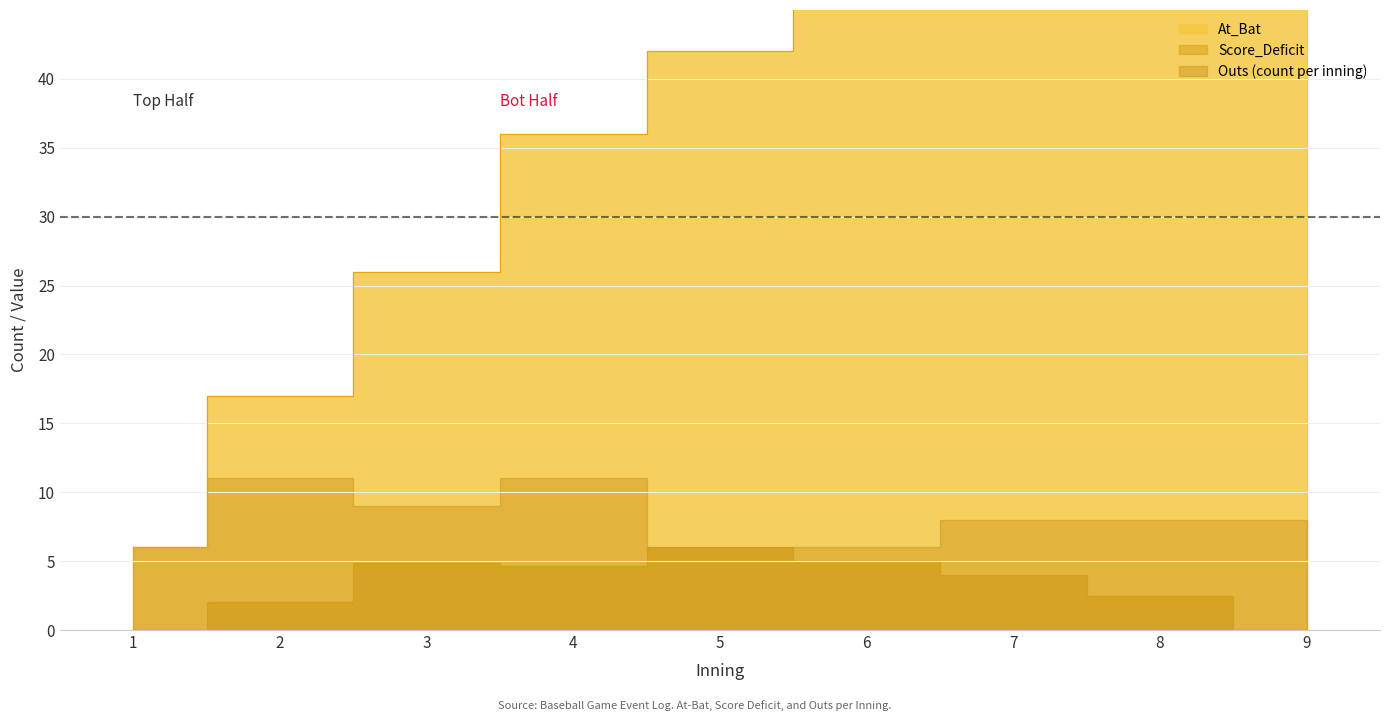

At 9, list the series in order from smallest to largest.

Score_Deficit, Outs, At_Bat